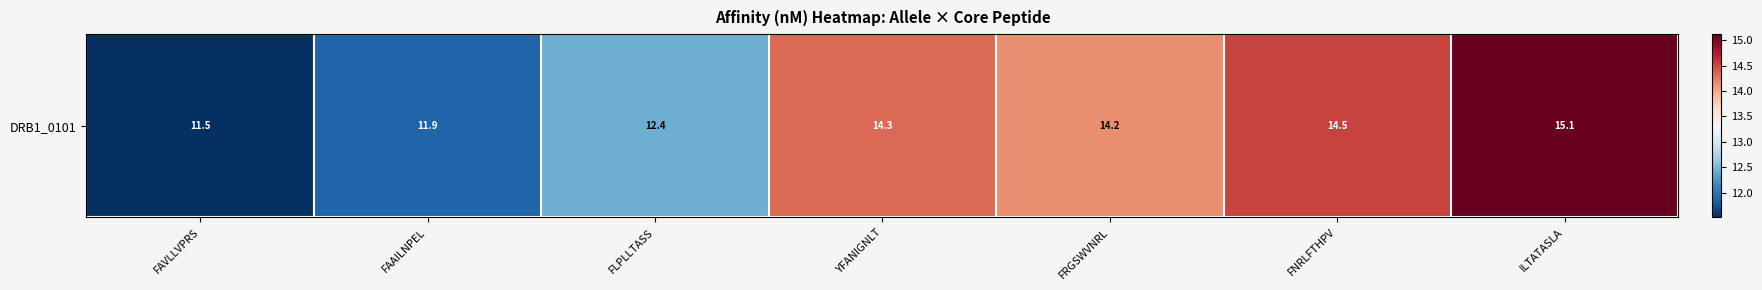

Reading left to right, list all the values displayed in this chart.

FAVLLVPRS=11.5	FAAILNPEL=11.9	FLPLLTASS=12.4	YFANIGNLT=14.3	FRGSWVNRL=14.2	FNRLFTHPV=14.5	ILTATASLA=15.1